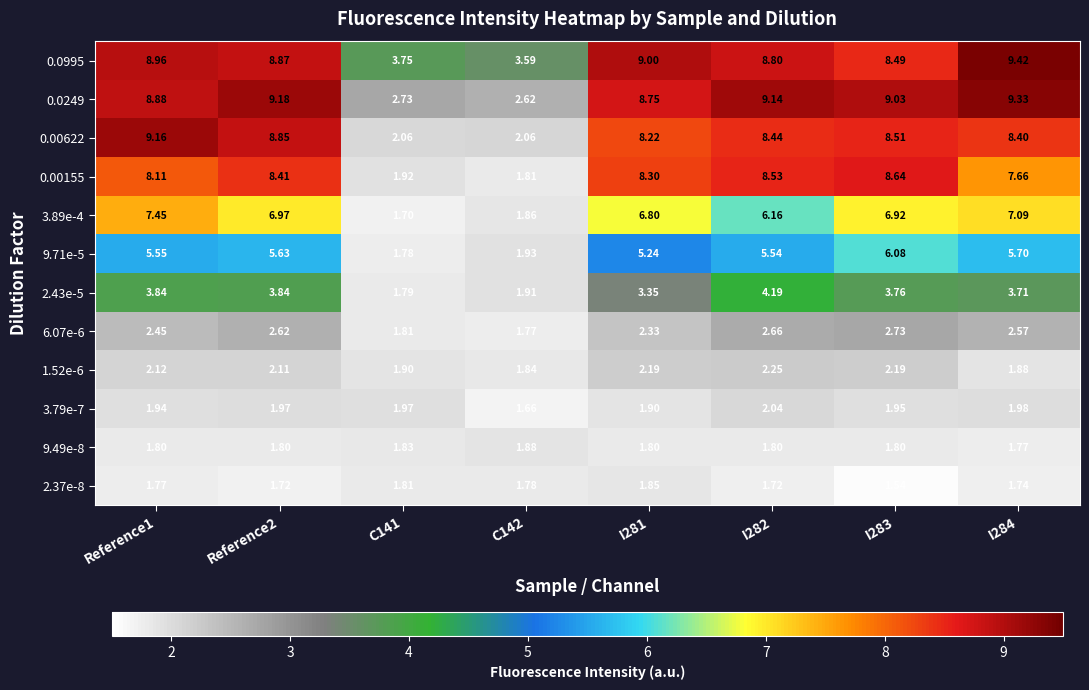

Is the value of 9.71e-5 at C141 greater than the value of 0.0995 at Reference2?

No